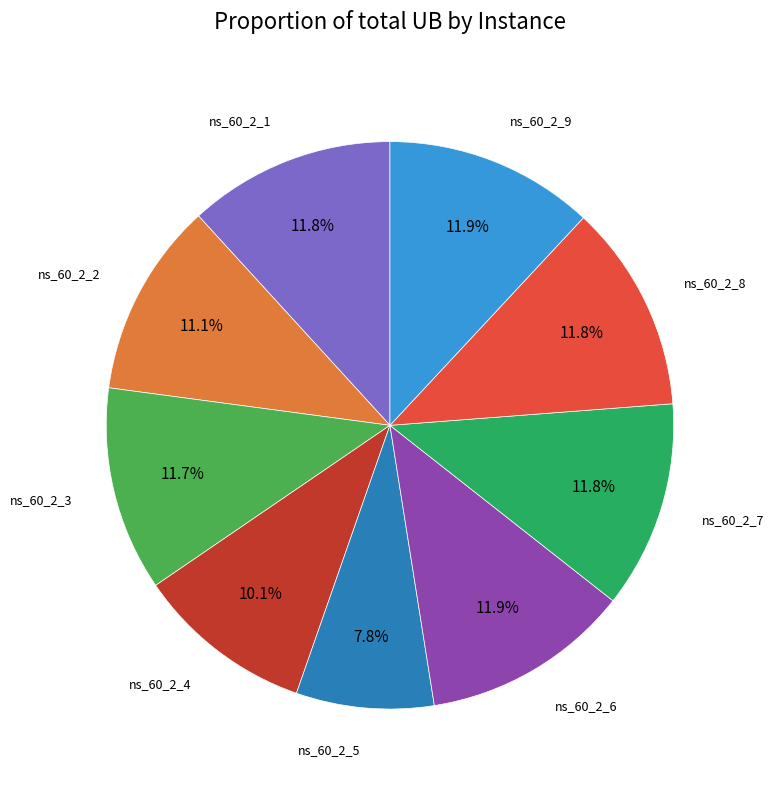

Does any single category account for the majority?

No